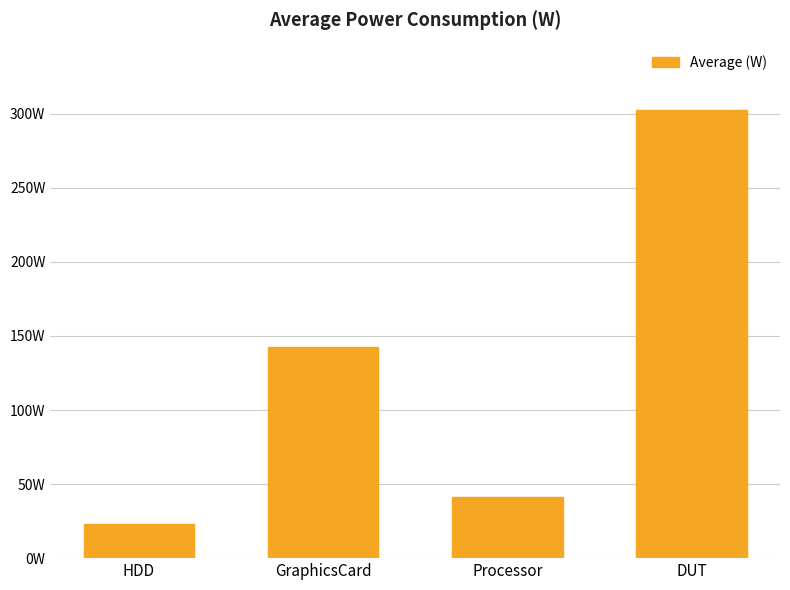

Does the chart contain stacked bars?

No